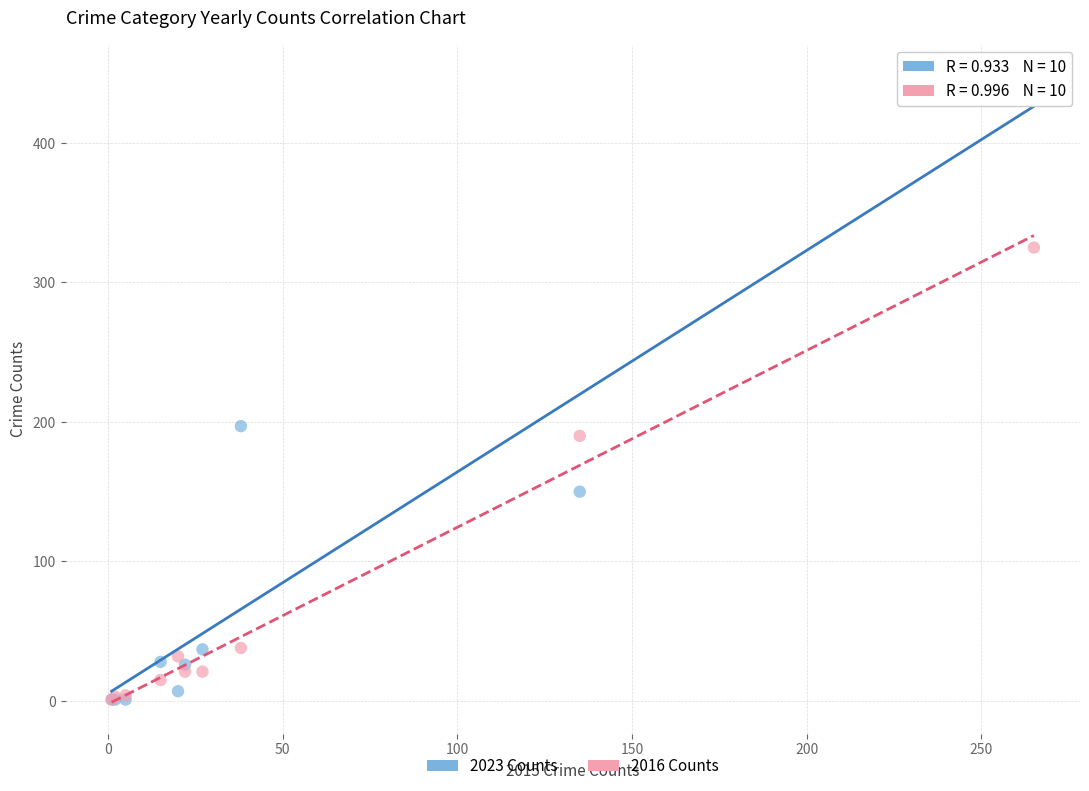

Across all series, what Y value is closest to 224?

197